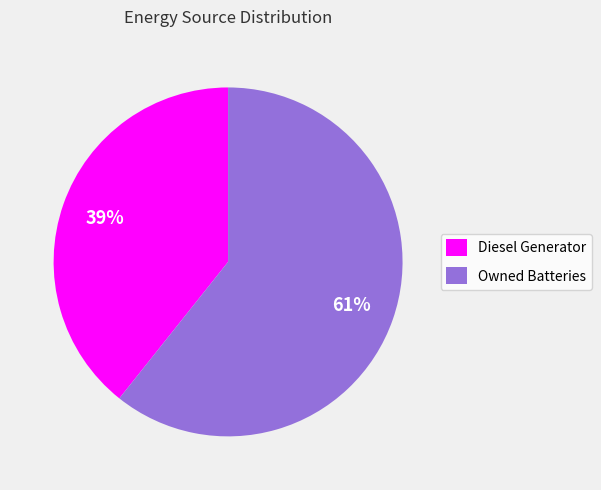

Do Owned Batteries and Diesel Generator together represent more than half of the pie?

Yes